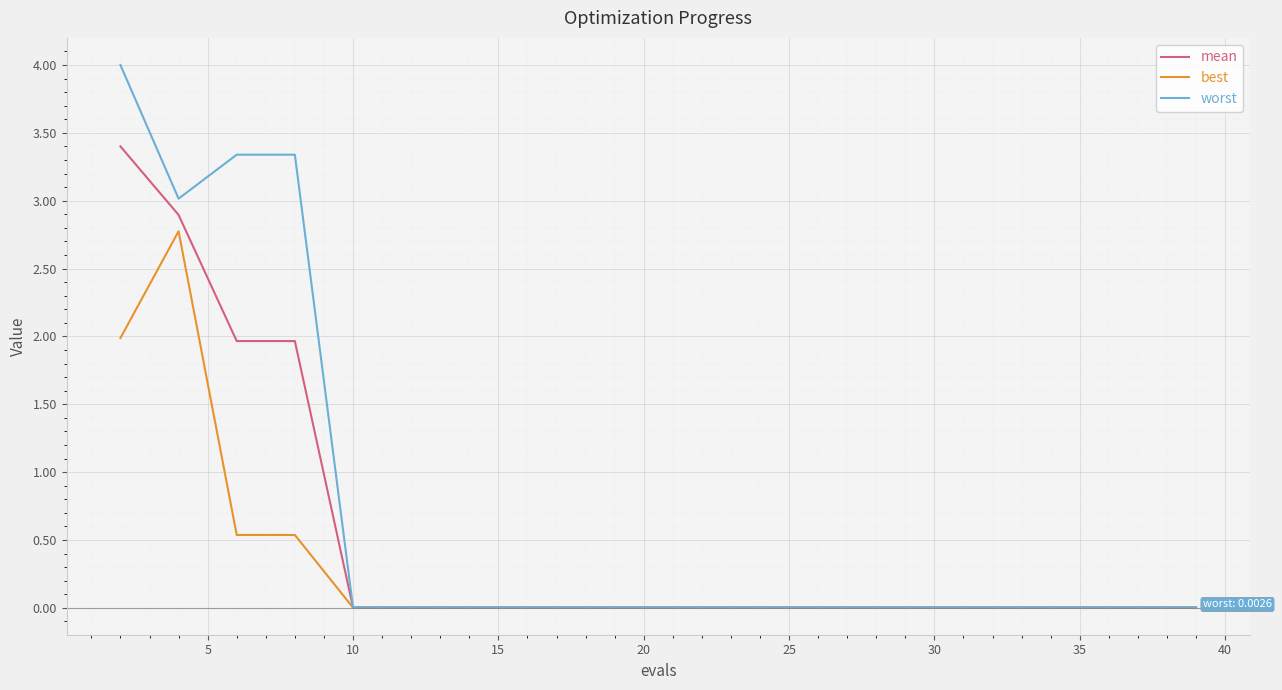

What is the difference between the second highest and minimum values in the worst series?

3.3